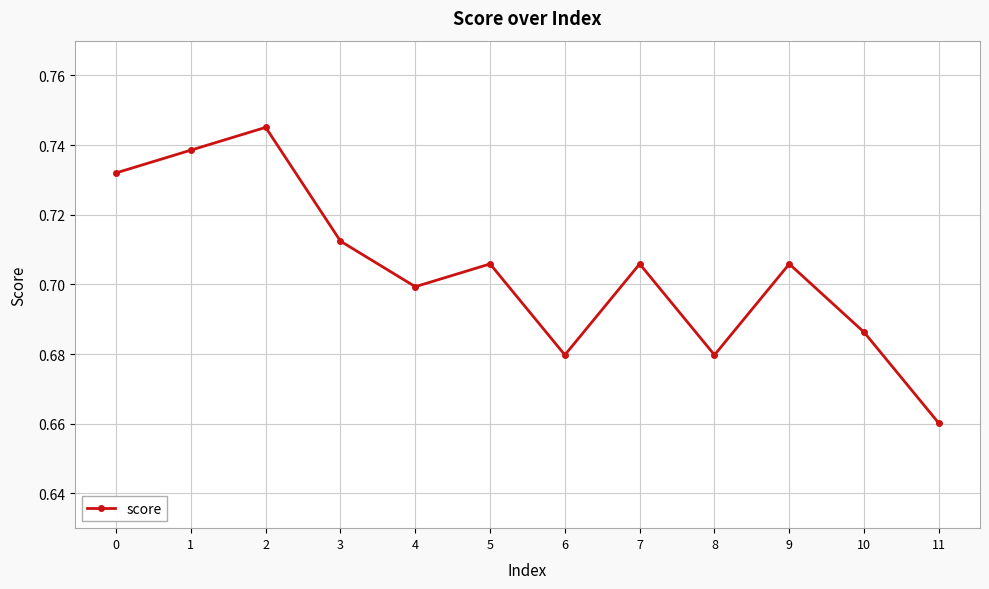

What is the sum of all values?

8.5